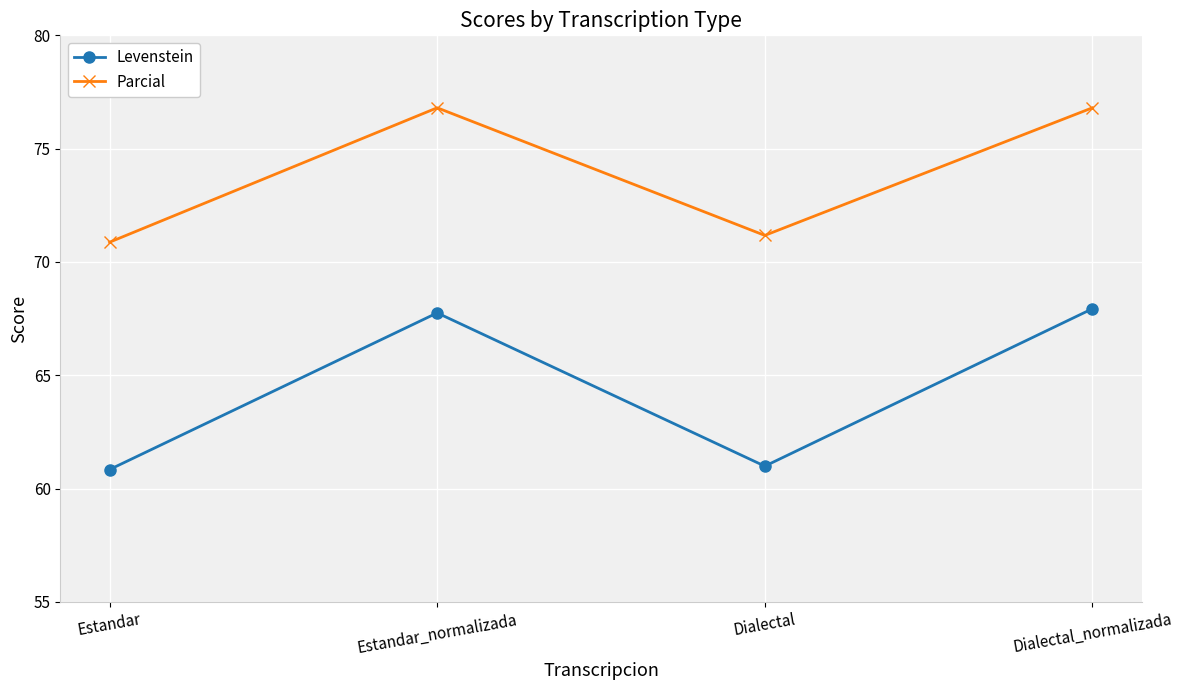

What is the minimum value shown in the chart?

60.8